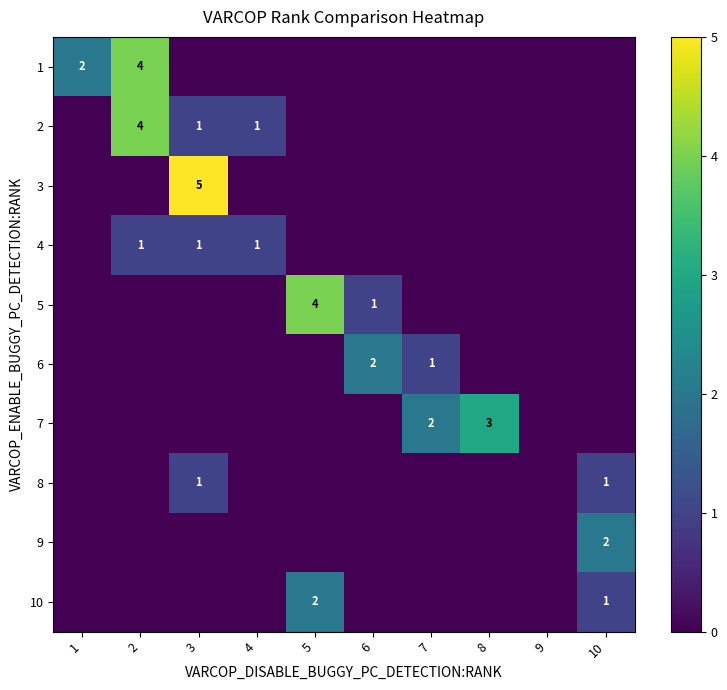

True or false: 5 has a value of 1 at 6.

True